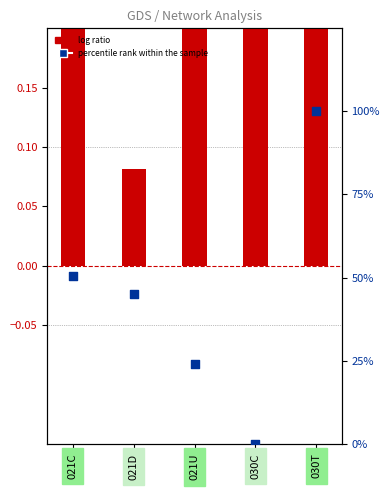

Which series has the widest spread of Y values?

percentile rank within the sample